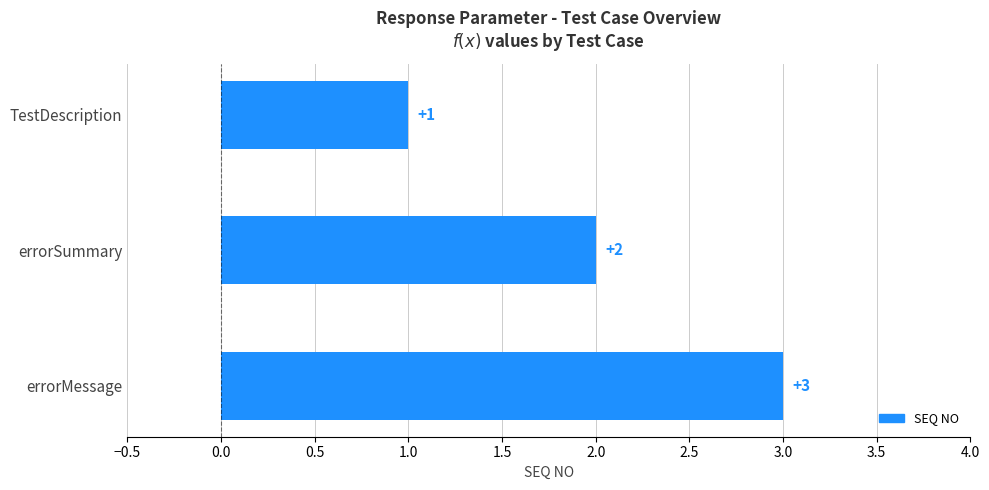

List the labels in order of value, smallest first.

TestDescription, errorSummary, errorMessage